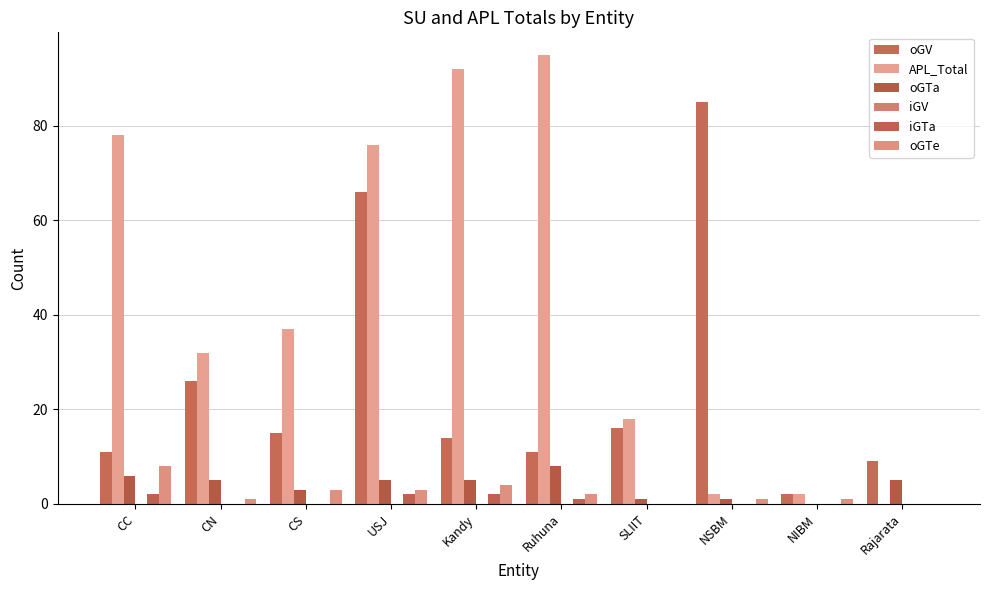

How many distinct data groups are displayed?

5